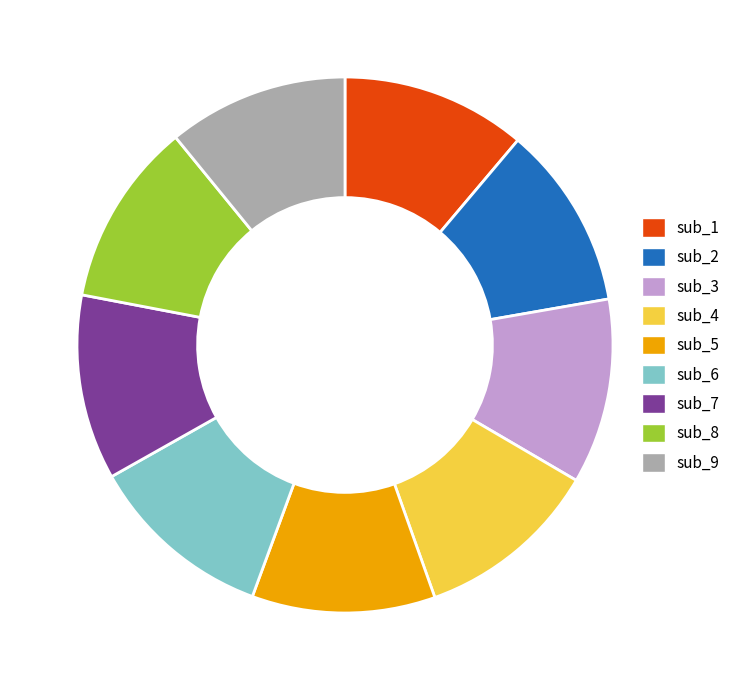

The sub_2 slice represents 18% of the pie. True or false?

False